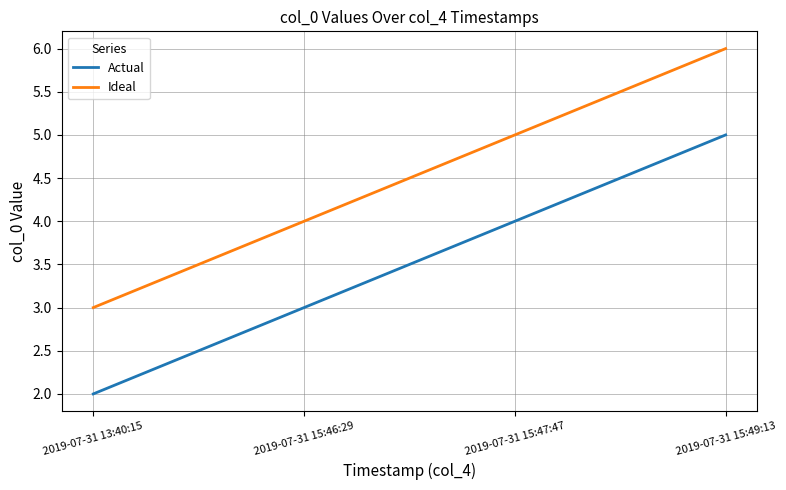

What is the approximate value of Ideal at 2019-07-31 13:40:15?

3